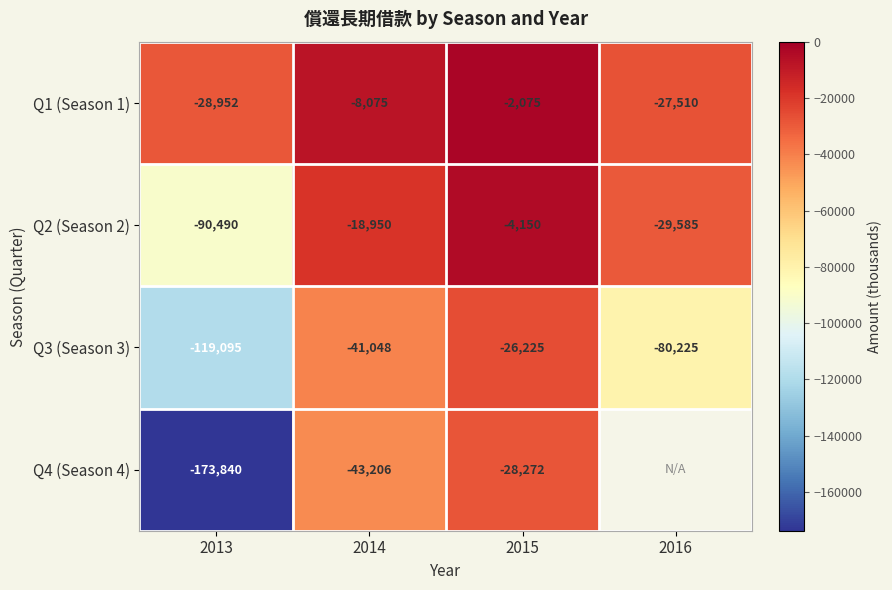

What is the difference between the Q3 (Season 3) values at 2015 and 2016?

54000